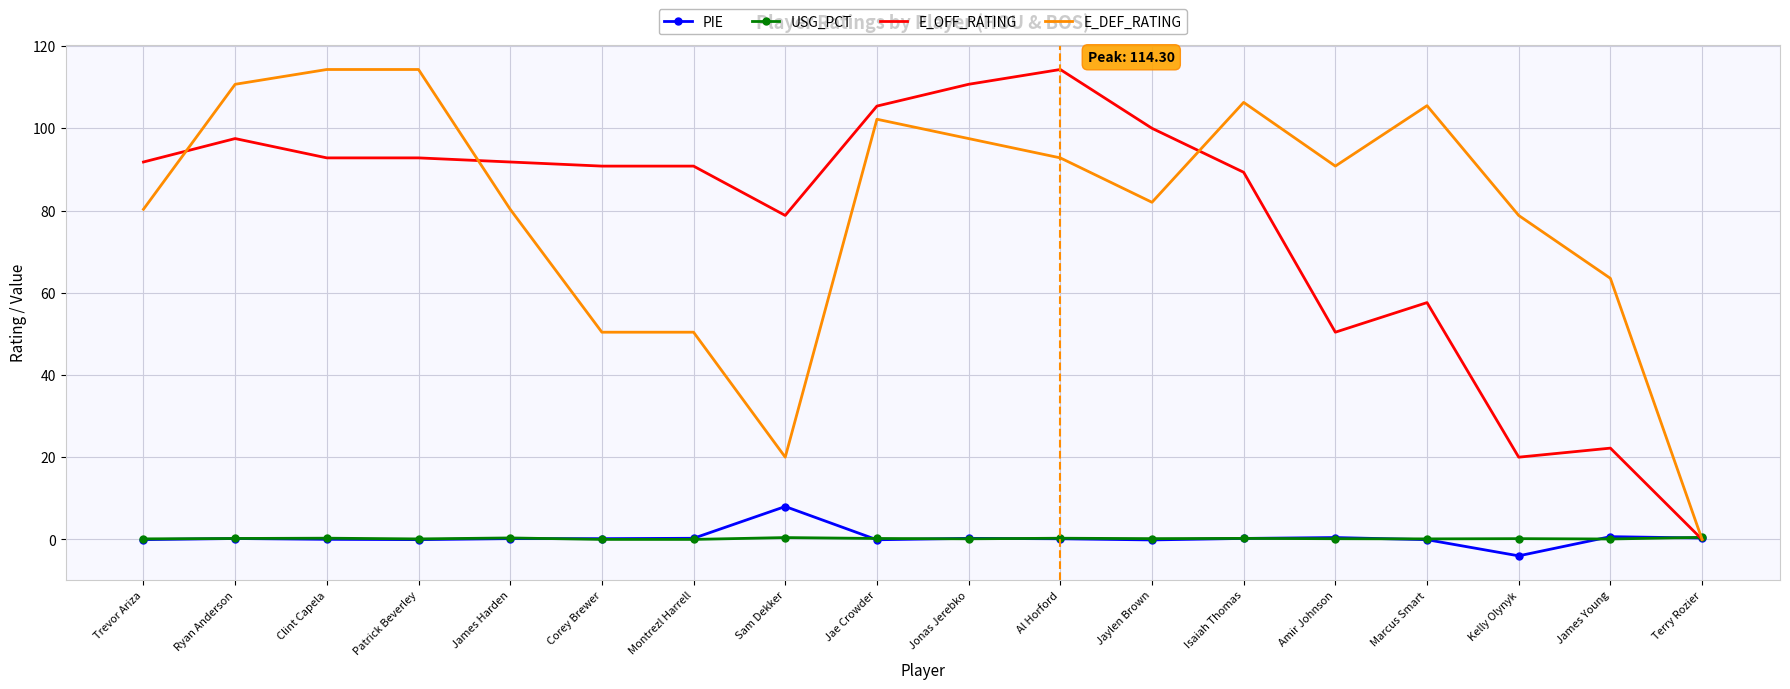

What are all the series names shown in the legend?

PIE, USG_PCT, E_OFF_RATING, E_DEF_RATING